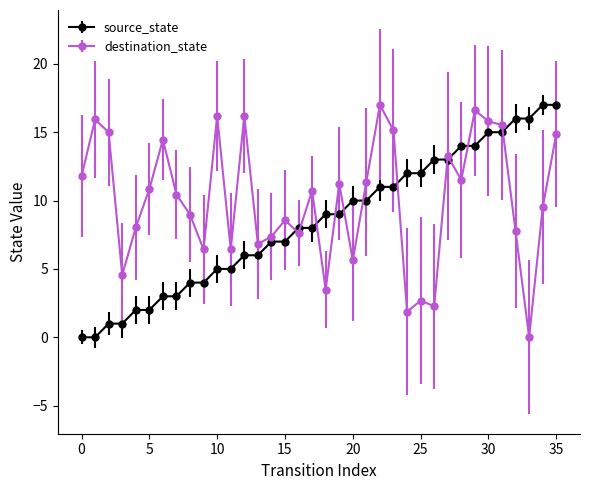

How many series are shown in this chart?

2